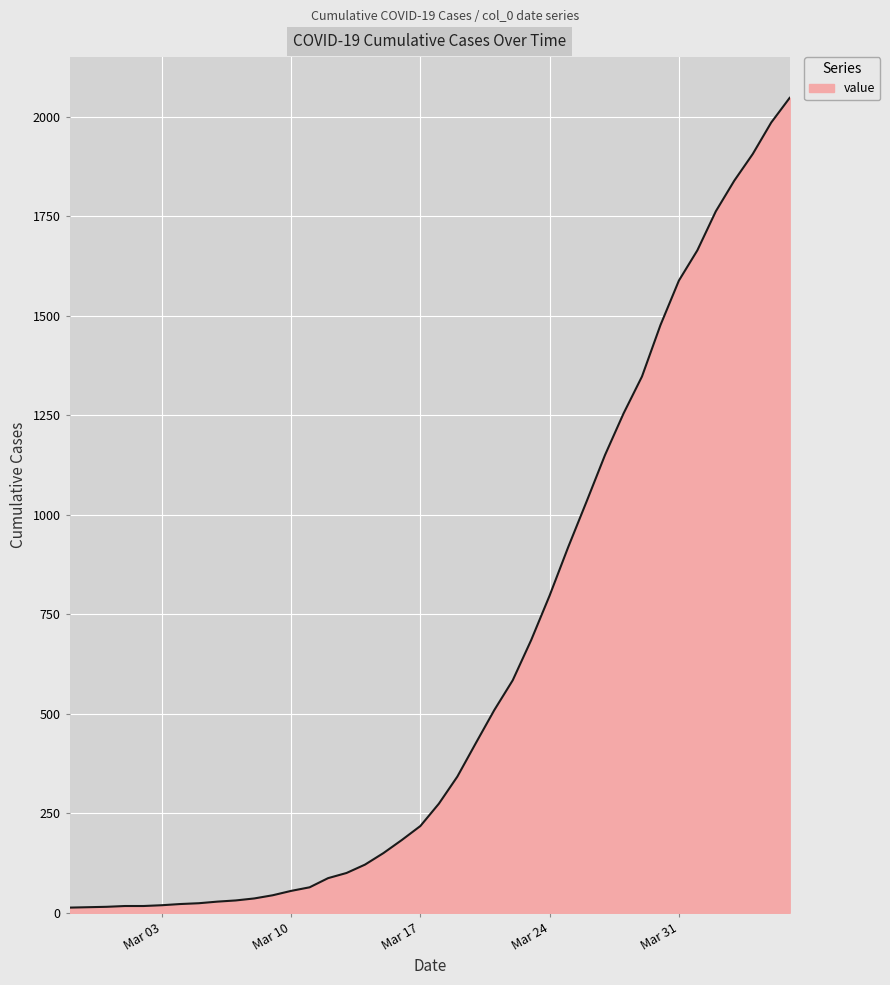

What is the maximum value shown in the chart?

2047